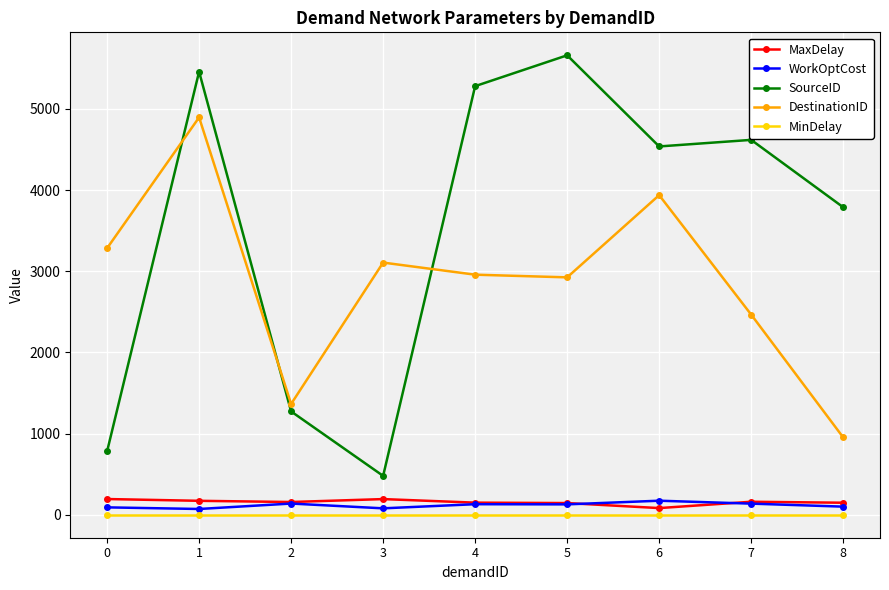

What value does the MaxDelay series have at 2?

156.9